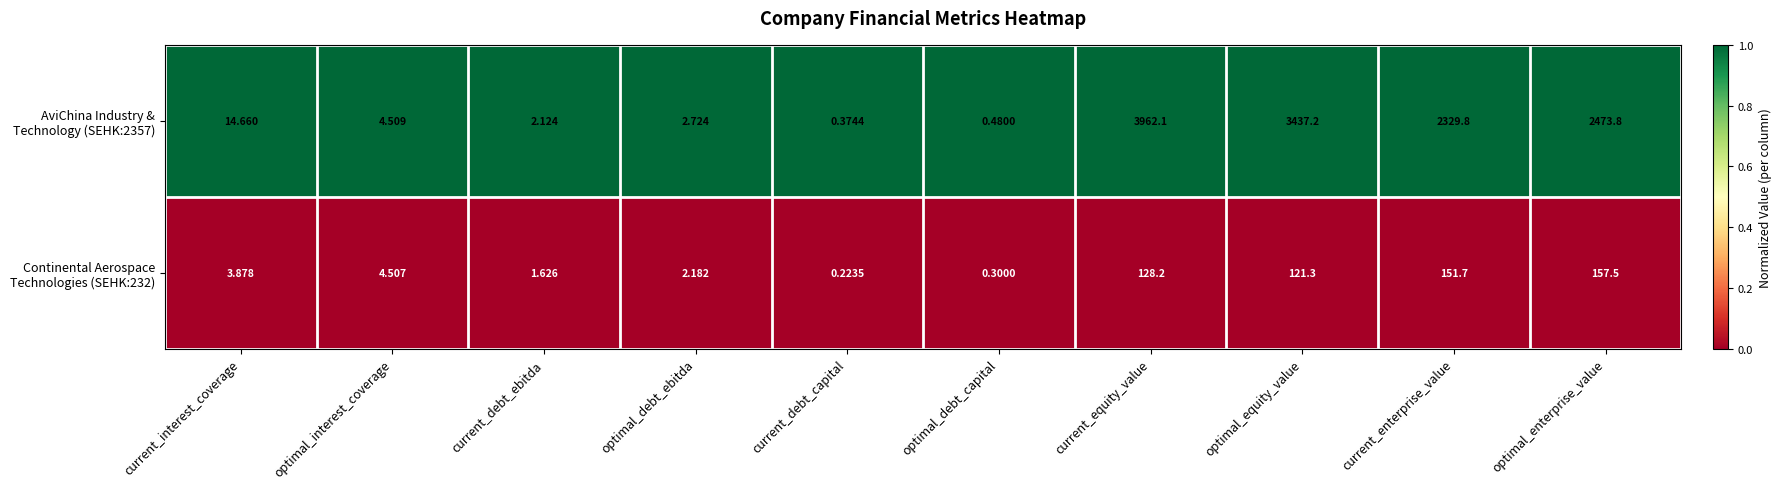

At which category does the chart reach its peak across all series?

current_equity_value